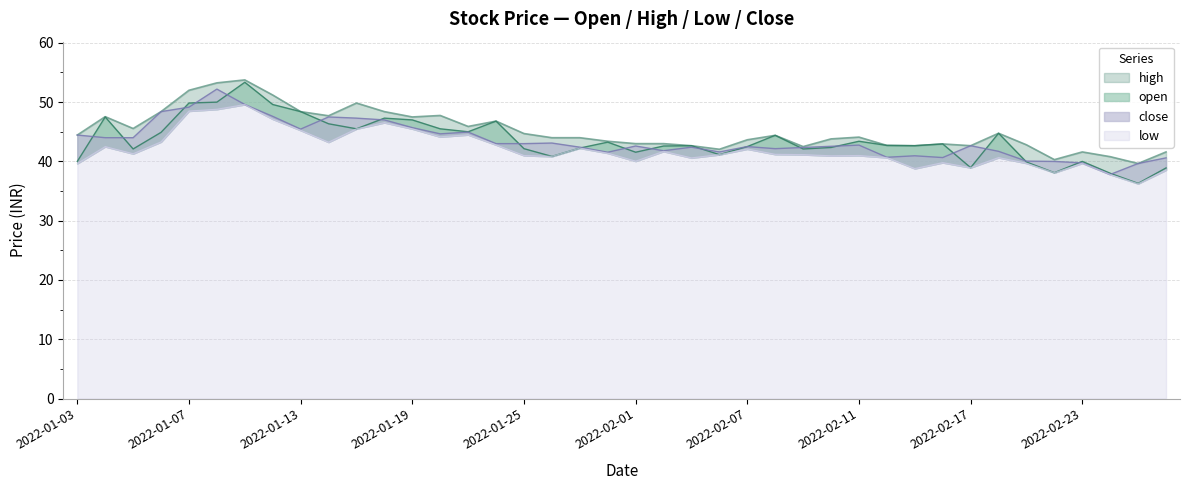

What is the difference between the high values at 21 and 8?

5.4